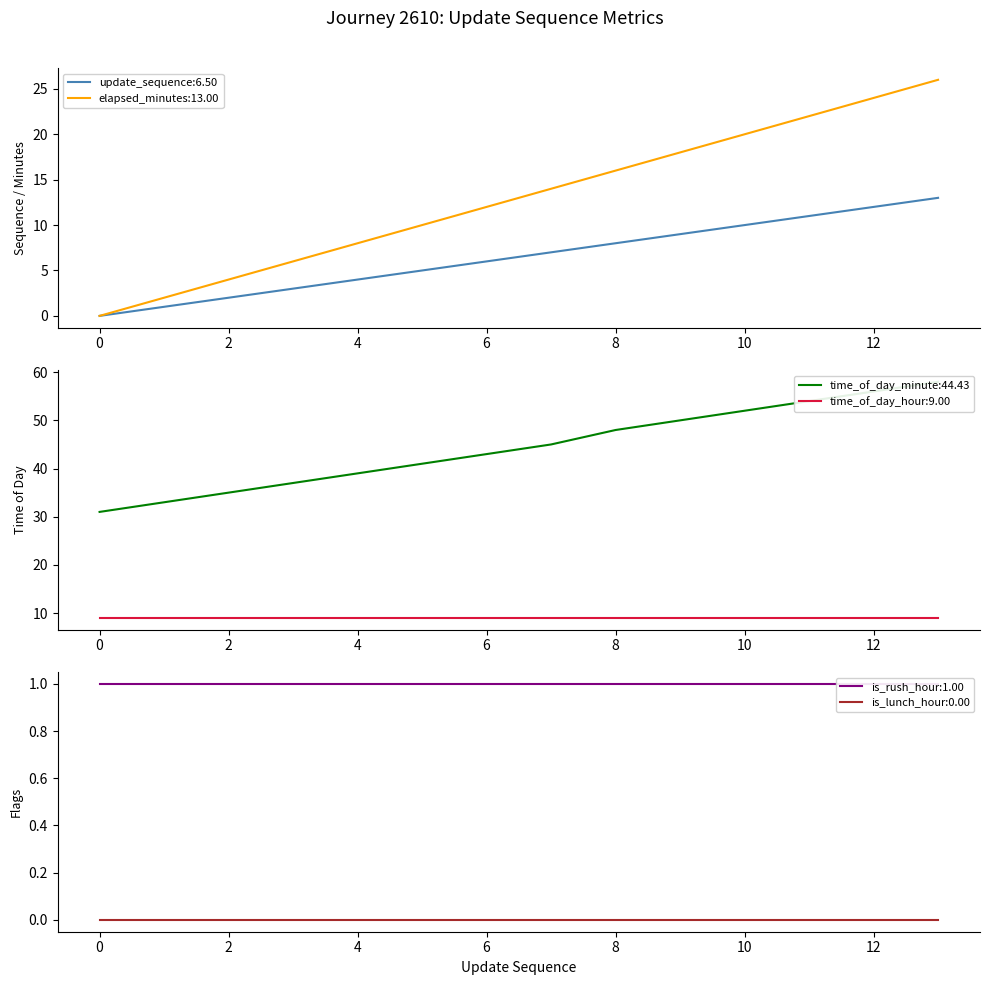

The value of elapsed_minutes:13.00 at 4 is 8. True or false?

True